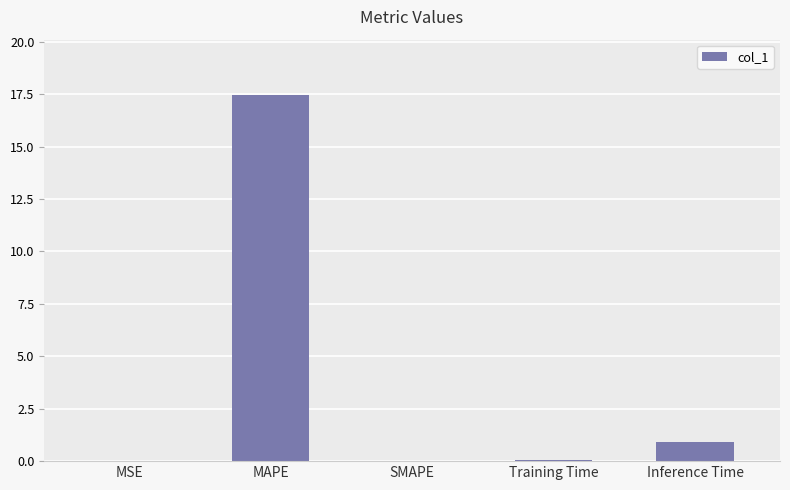

What is the greatest value displayed?

17.5